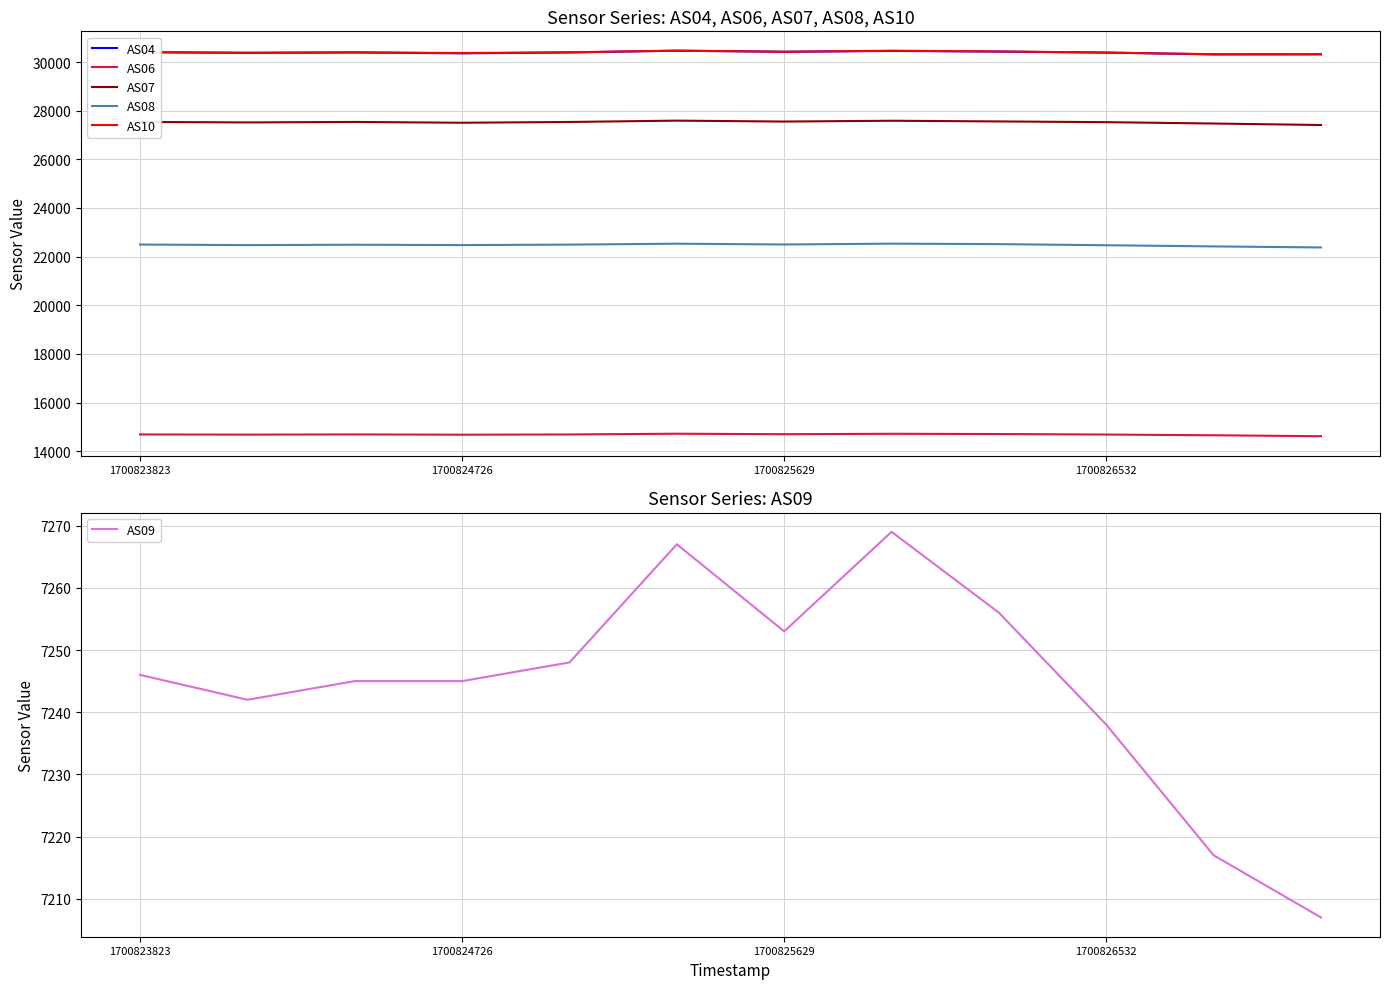

What is the minimum value for AS08?

22377